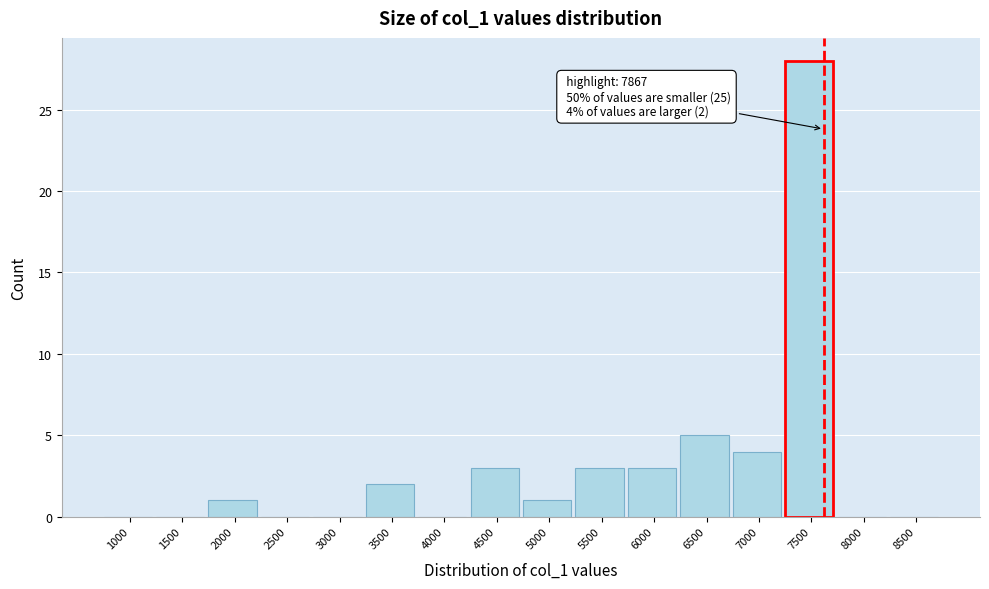

Reading right to left, extract all data points from this chart.

8500=0	8000=0	7500=28	7000=4	6500=5	6000=3	5500=3	5000=1	4500=3	4000=0	3500=2	3000=0	2500=0	2000=1	1500=0	1000=0